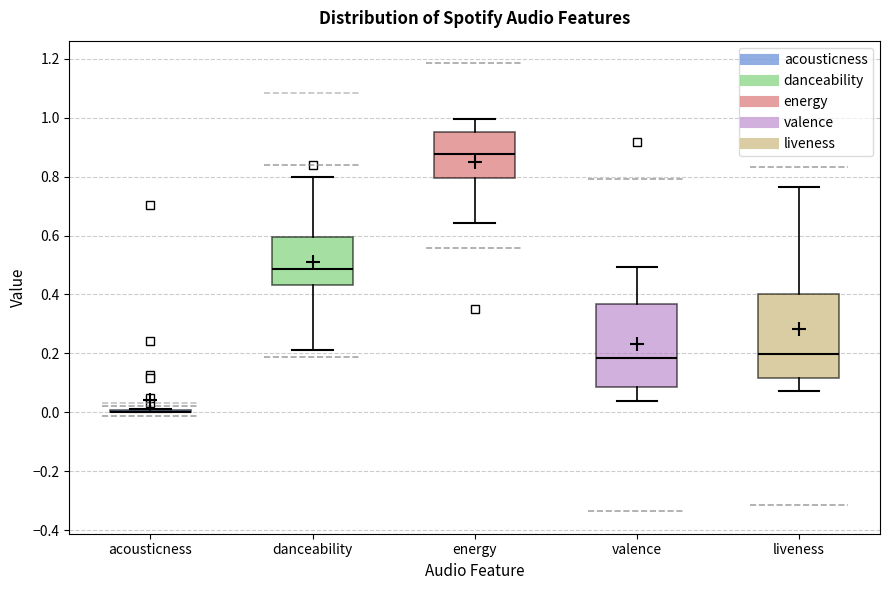

Where is the lower edge of the box for energy on the y-axis? The values are not printed on the chart, so give them approximately, as read against the axis.

0.80